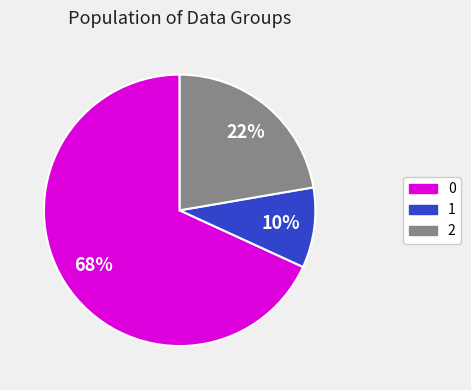

To the nearest percent, what is the combined percentage of 1 and 0?

78%